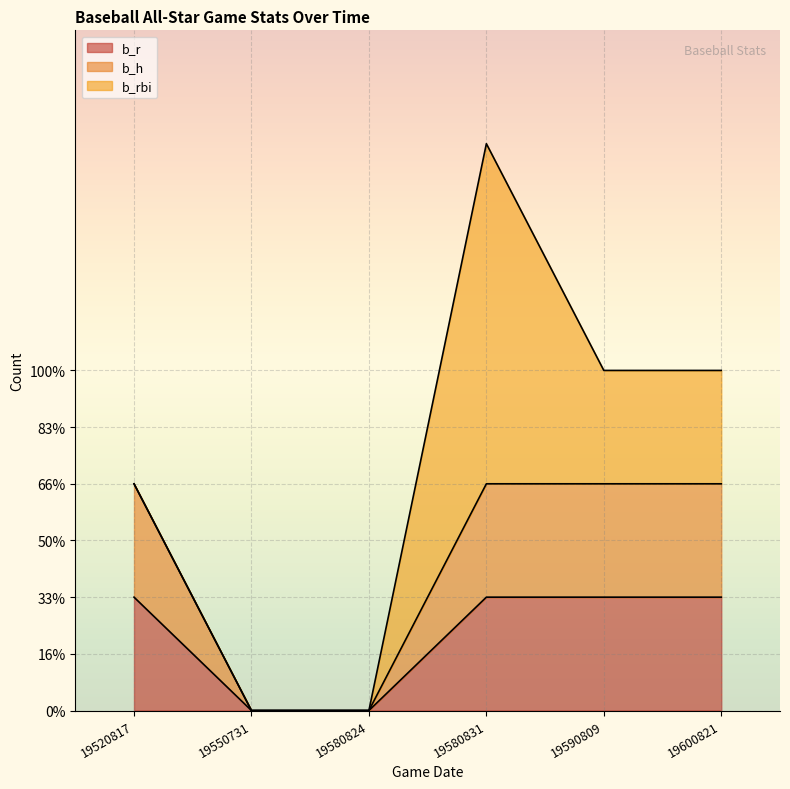

What is the difference between the highest and lowest values at 19520817?

1